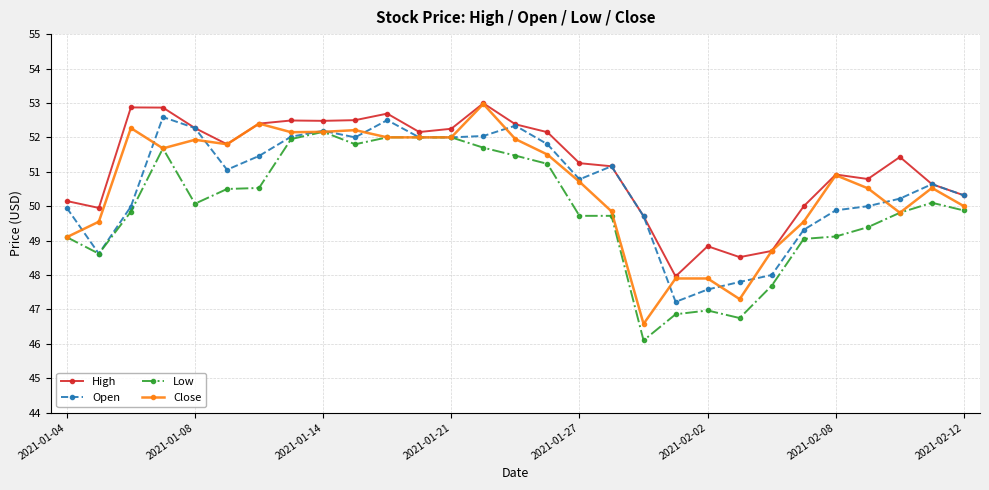

What is the value of the Close point at the 21st from the left?

47.9